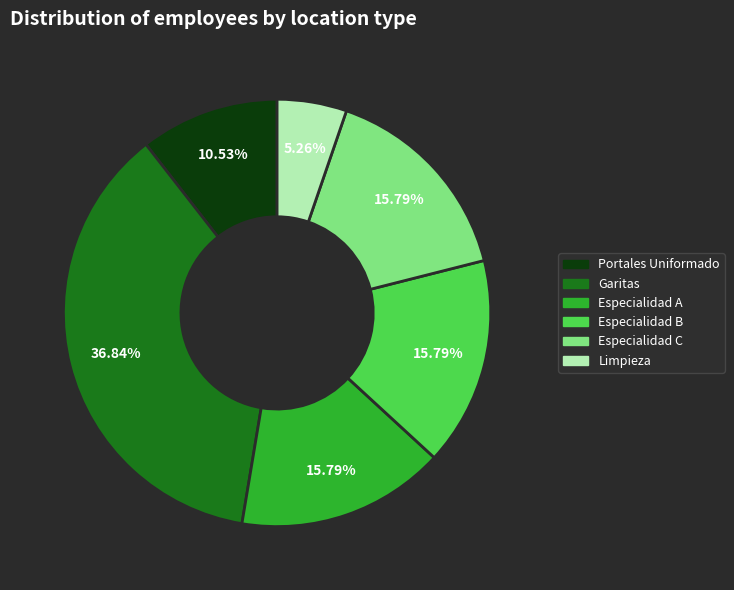

Does any single category account for the majority?

No